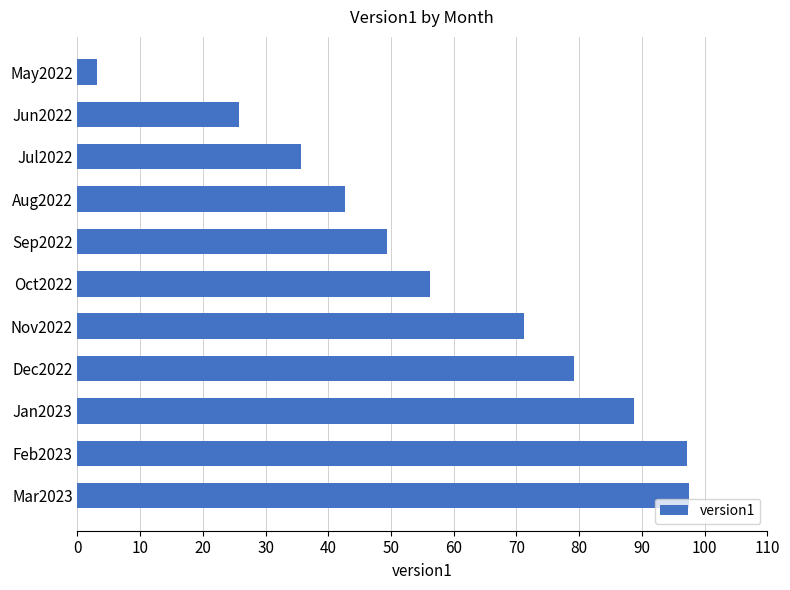

True or false: the data shows 42.6 at Aug2022.

True